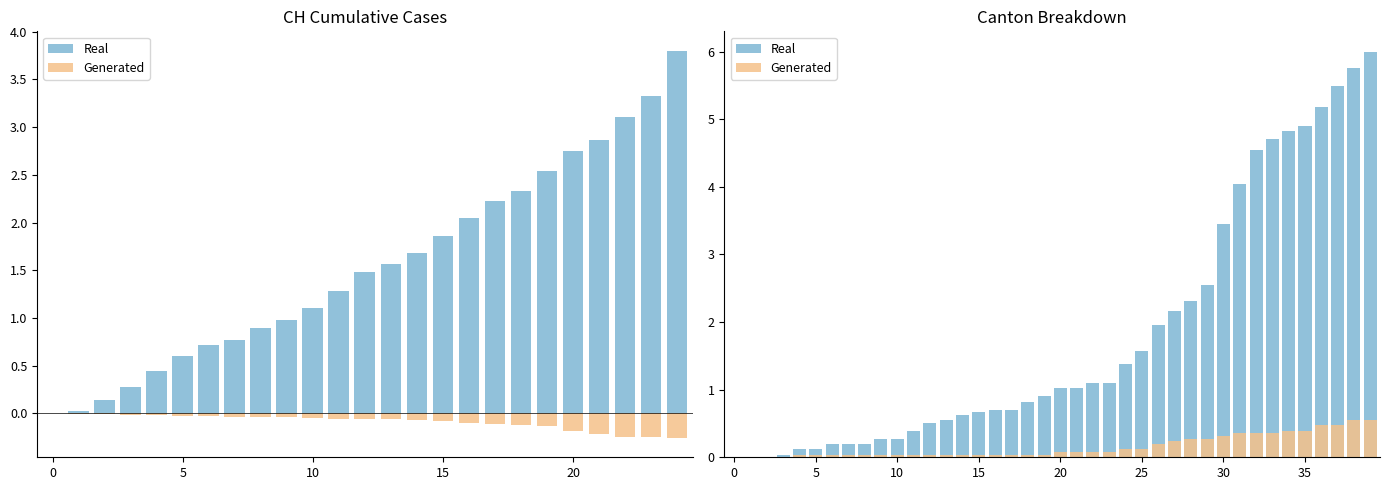

What is the difference between the maximum and minimum values in the Real series?

6.0